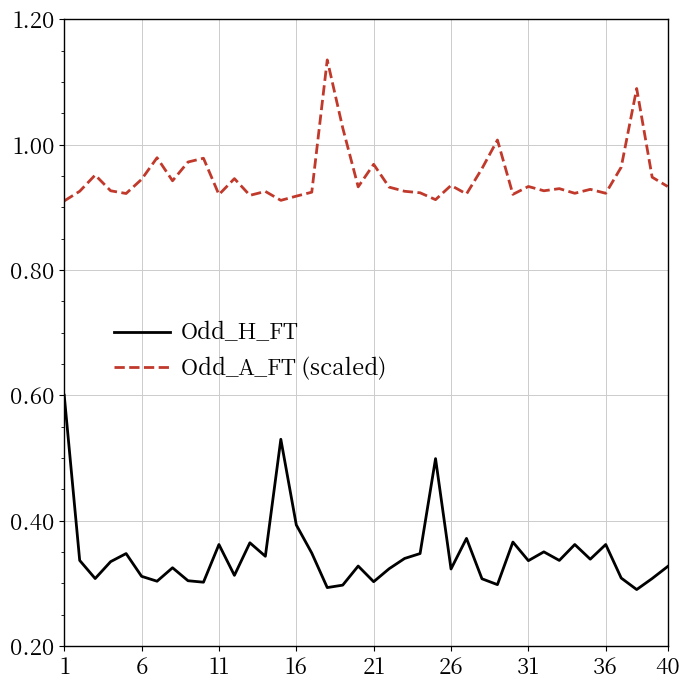

True or false: Odd_H_FT and Odd_A_FT (scaled) intersect in this chart.

False